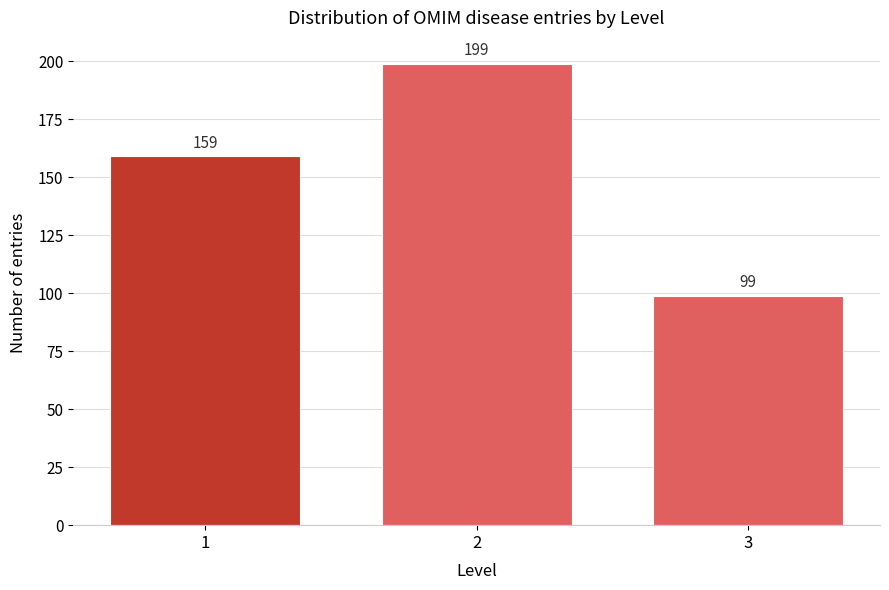

Reading left to right, extract all data points from this chart.

1=159	2=199	3=99